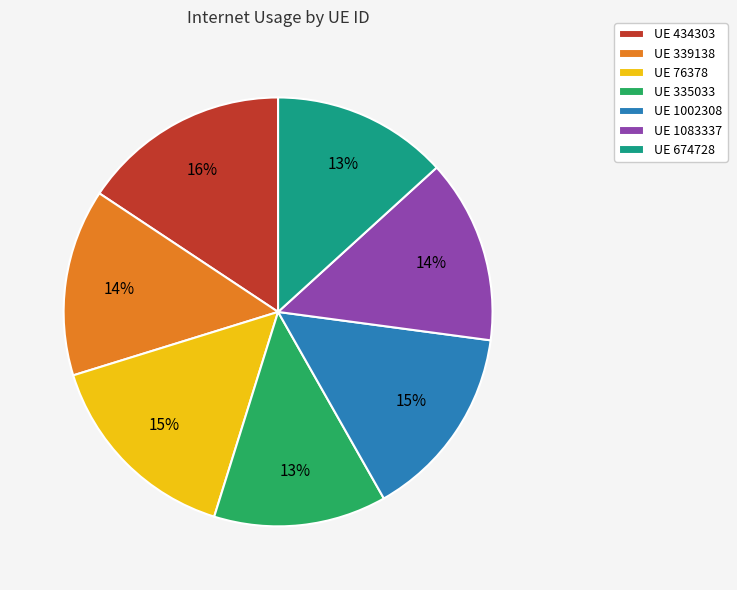

Is the sum of UE 1083337 and UE 335033 greater than half?

No